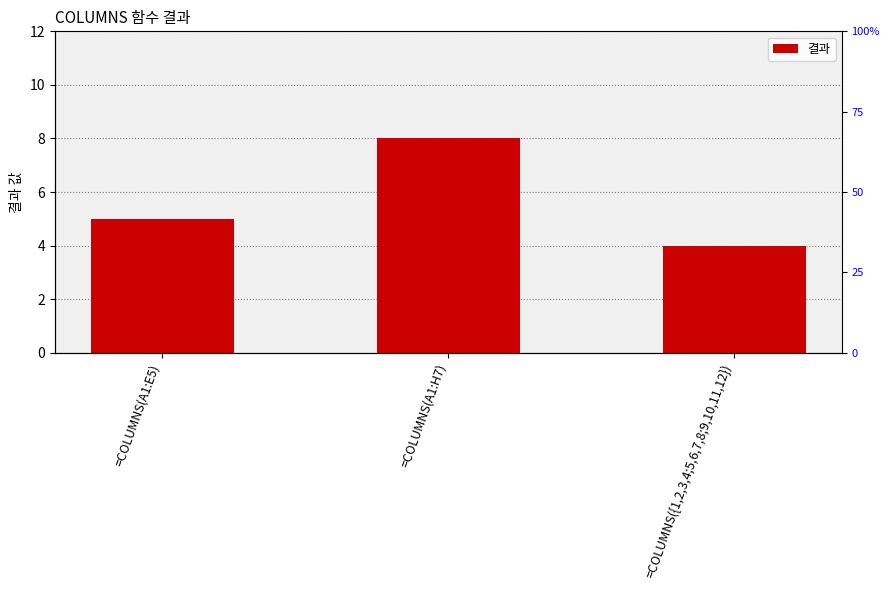

At which label does the data first exceed 5?

=COLUMNS(A1:H7)